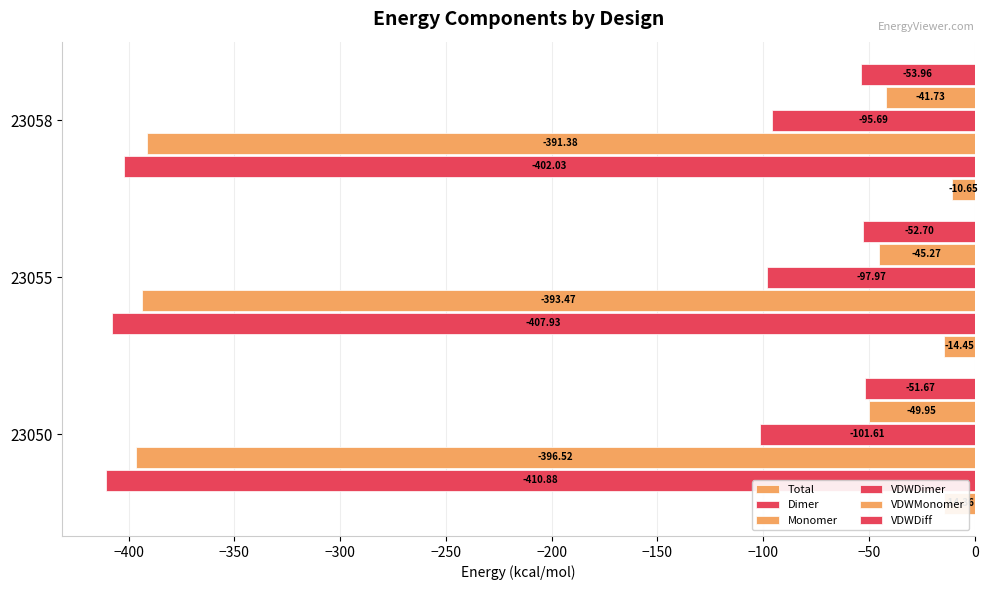

How many distinct data groups are displayed?

6